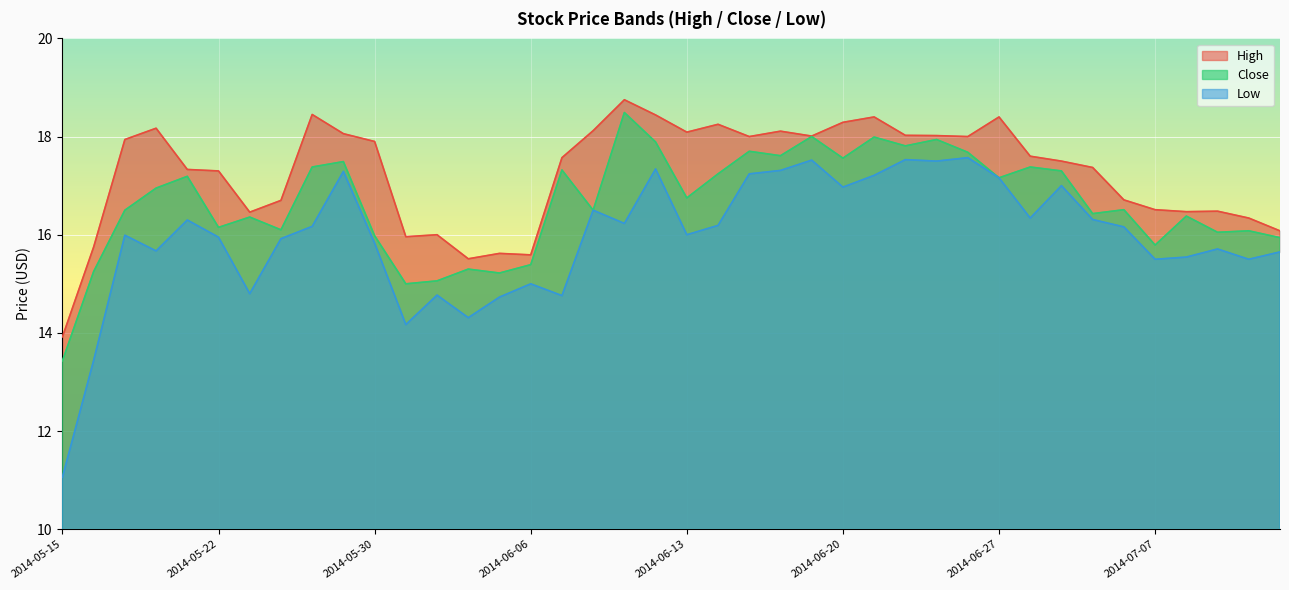

Reading right to left, what are all the values shown in this chart?

High: 2014-07-11=16.1	2014-07-10=16.3	2014-07-09=16.5	2014-07-08=16.5	2014-07-07=16.5	2014-07-03=16.7	2014-07-02=17.4	2014-07-01=17.5	2014-06-30=17.6	2014-06-27=18.4	2014-06-26=18.0	2014-06-25=18.0	2014-06-24=18.0	2014-06-23=18.4	2014-06-20=18.3	2014-06-19=18.0	2014-06-18=18.1	2014-06-17=18.0	2014-06-16=18.2	2014-06-13=18.1	2014-06-12=18.4	2014-06-11=18.8	2014-06-10=18.1	2014-06-09=17.6	2014-06-06=15.6	2014-06-05=15.6	2014-06-04=15.5	2014-06-03=16.0	2014-06-02=16.0	2014-05-30=17.9	2014-05-29=18.1	2014-05-28=18.4	2014-05-27=16.7	2014-05-23=16.5	2014-05-22=17.3	2014-05-21=17.3	2014-05-20=18.2	2014-05-19=17.9	2014-05-16=15.8	2014-05-15=13.9
Close: 2014-07-11=15.9	2014-07-10=16.1	2014-07-09=16.1	2014-07-08=16.4	2014-07-07=15.8	2014-07-03=16.5	2014-07-02=16.4	2014-07-01=17.3	2014-06-30=17.4	2014-06-27=17.2	2014-06-26=17.7	2014-06-25=17.9	2014-06-24=17.8	2014-06-23=18.0	2014-06-20=17.6	2014-06-19=18.0	2014-06-18=17.6	2014-06-17=17.7	2014-06-16=17.2	2014-06-13=16.8	2014-06-12=17.9	2014-06-11=18.5	2014-06-10=16.5	2014-06-09=17.3	2014-06-06=15.4	2014-06-05=15.2	2014-06-04=15.3	2014-06-03=15.1	2014-06-02=15.0	2014-05-30=16.0	2014-05-29=17.5	2014-05-28=17.4	2014-05-27=16.1	2014-05-23=16.4	2014-05-22=16.1	2014-05-21=17.2	2014-05-20=16.9	2014-05-19=16.5	2014-05-16=15.2	2014-05-15=13.4
Low: 2014-07-11=15.7	2014-07-10=15.5	2014-07-09=15.7	2014-07-08=15.5	2014-07-07=15.5	2014-07-03=16.2	2014-07-02=16.3	2014-07-01=17.0	2014-06-30=16.3	2014-06-27=17.2	2014-06-26=17.6	2014-06-25=17.5	2014-06-24=17.5	2014-06-23=17.2	2014-06-20=17.0	2014-06-19=17.5	2014-06-18=17.3	2014-06-17=17.2	2014-06-16=16.2	2014-06-13=16.0	2014-06-12=17.3	2014-06-11=16.2	2014-06-10=16.5	2014-06-09=14.8	2014-06-06=15.0	2014-06-05=14.7	2014-06-04=14.3	2014-06-03=14.8	2014-06-02=14.2	2014-05-30=15.8	2014-05-29=17.3	2014-05-28=16.2	2014-05-27=15.9	2014-05-23=14.8	2014-05-22=15.9	2014-05-21=16.3	2014-05-20=15.7	2014-05-19=16.0	2014-05-16=13.4	2014-05-15=11.1